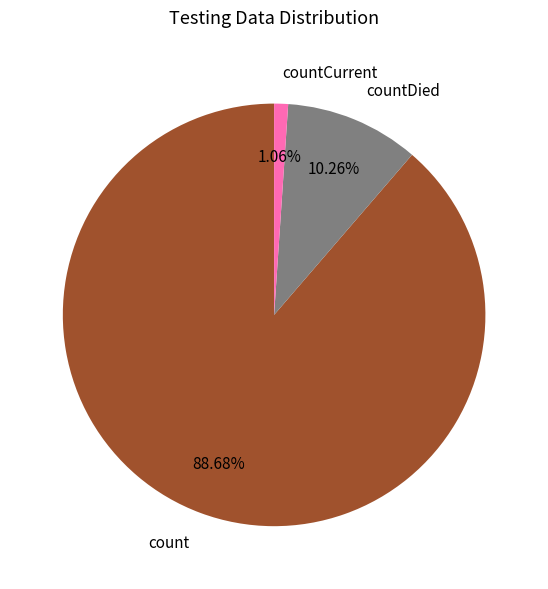

How much of the chart is everything except countDied?

89.7%